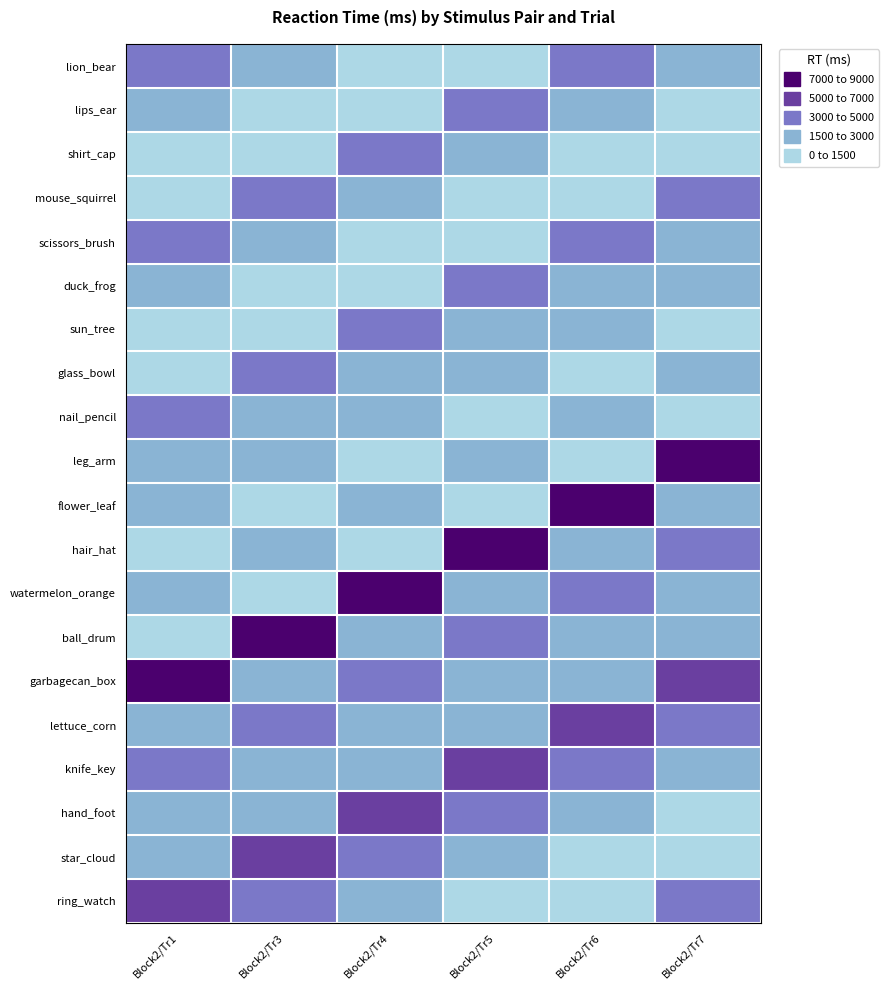

What is the minimum value shown in the chart?

862